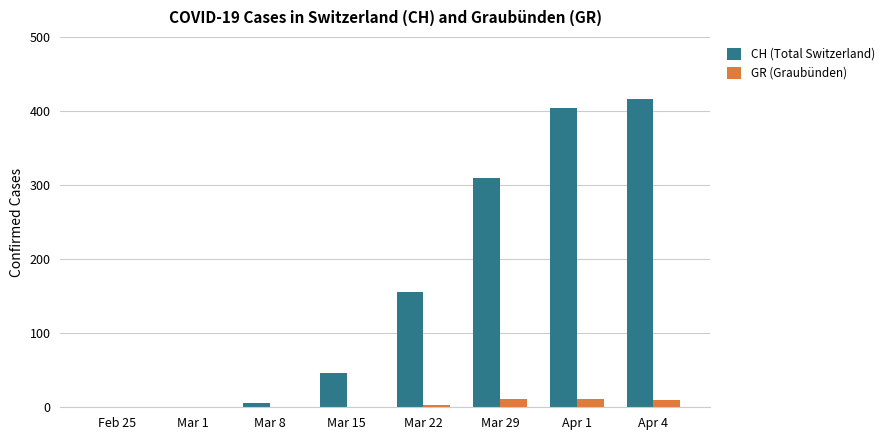

The GR (Graubünden) series shows 0 at Mar 15. True or false?

True